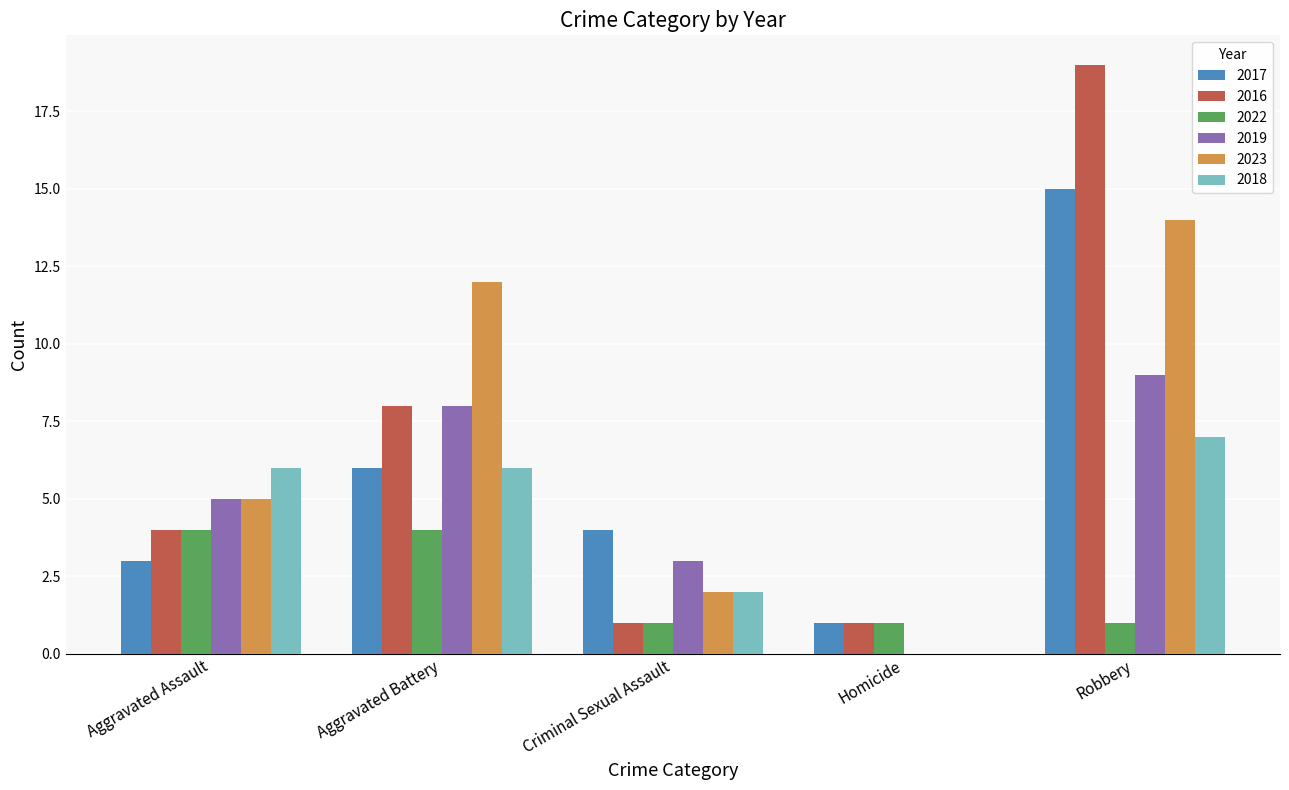

How many 2019 values are between 3 and 8?

3